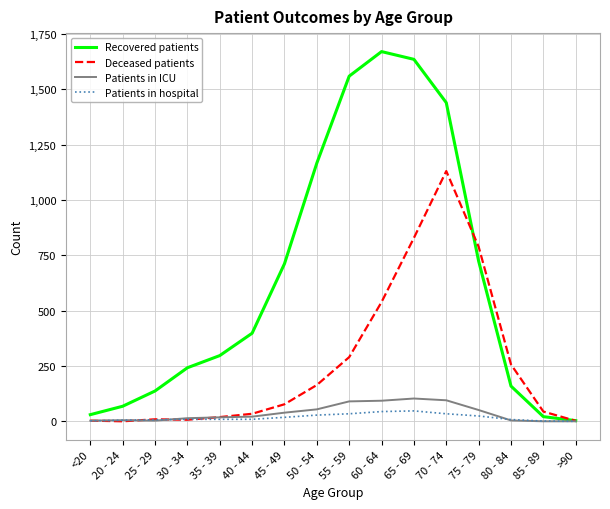

True or false: Patients in ICU has more than 1 points higher than both neighbors.

True